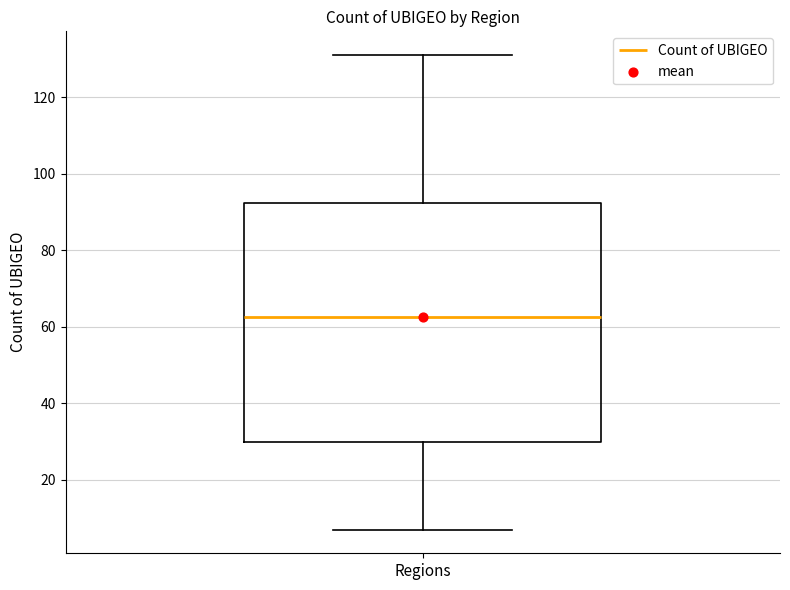

Transcribe this box plot: give where the median line is, the range the box spans, and where the two whiskers end, as read against the y-axis. The values are not printed on the chart, so give them approximately, as read against the axis.

median 62, box 30 to 92, whiskers 8 to 132